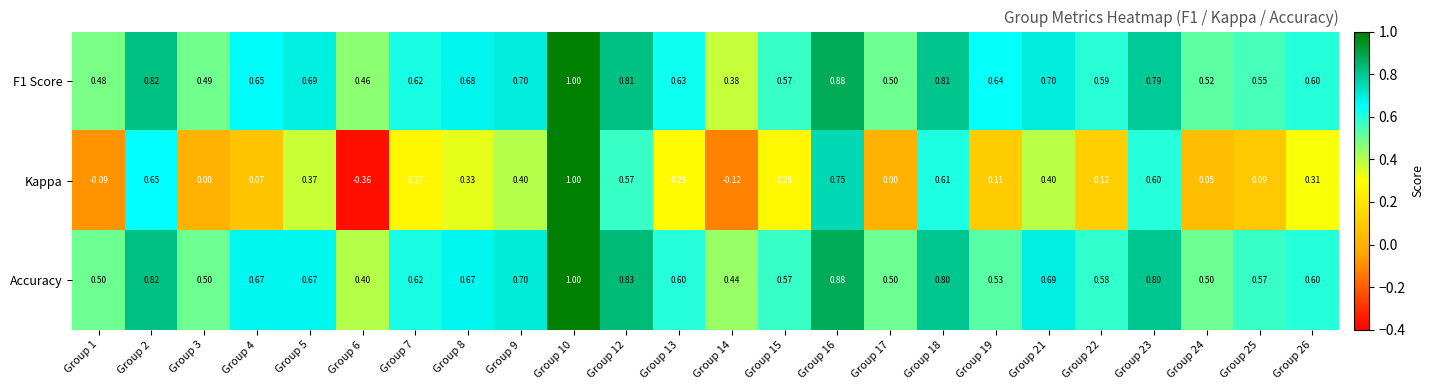

Which series has the largest range (max minus min)?

Kappa